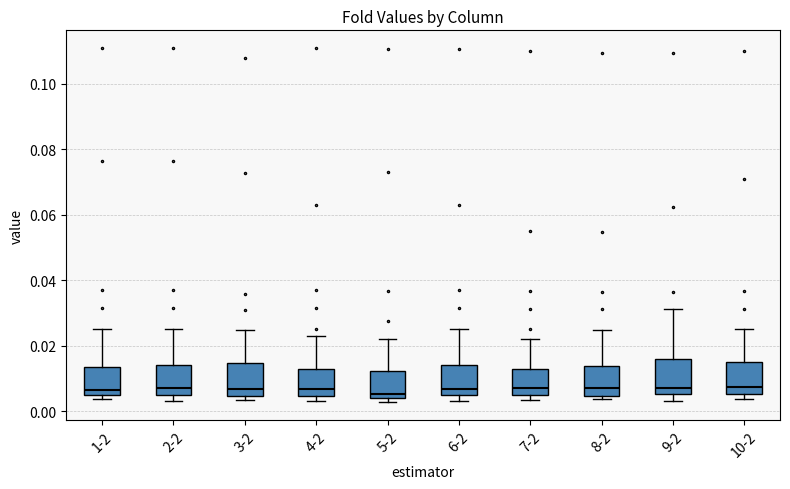

Reading left to right, transcribe this box plot: for each box, give where its median line is, the range the box spans, and where its two whiskers end, as read against the y-axis. The values are not printed on the chart, so give them approximately, as read against the axis.

1-2: median 0.006, box 0.004 to 0.014, whiskers 0.004 (just below the box's lower edge) to 0.026
2-2: median 0.008, box 0.006 to 0.014, whiskers 0.004 to 0.026
3-2: median 0.006, box 0.004 to 0.014, whiskers 0.004 (just below the box's lower edge) to 0.024
4-2: median 0.006, box 0.004 to 0.012, whiskers 0.004 (just below the box's lower edge) to 0.024
5-2: median 0.006, box 0.004 to 0.012, whiskers 0.002 to 0.022
6-2: median 0.006, box 0.004 to 0.014, whiskers 0.004 (just below the box's lower edge) to 0.026
7-2: median 0.008, box 0.004 to 0.012, whiskers 0.004 (just below the box's lower edge) to 0.022
8-2: median 0.008, box 0.004 to 0.014, whiskers 0.004 (just below the box's lower edge) to 0.024
9-2: median 0.008, box 0.006 to 0.016, whiskers 0.004 to 0.032
10-2: median 0.008, box 0.006 to 0.016, whiskers 0.004 to 0.026